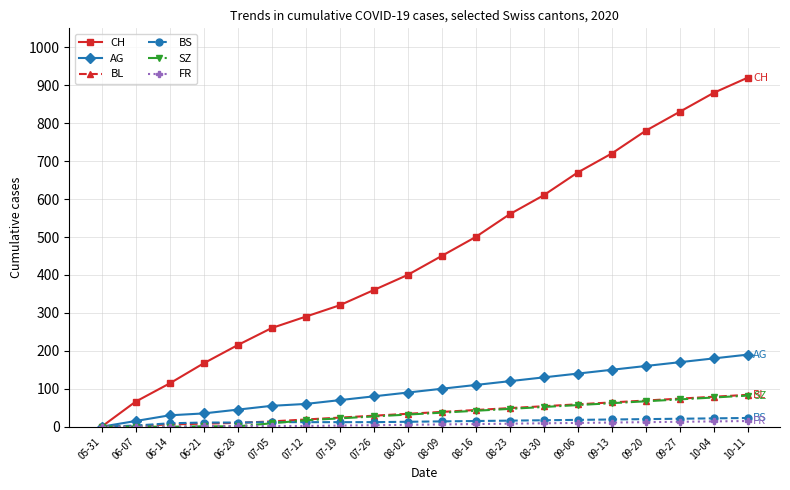

Which series has the largest range (max minus min)?

CH